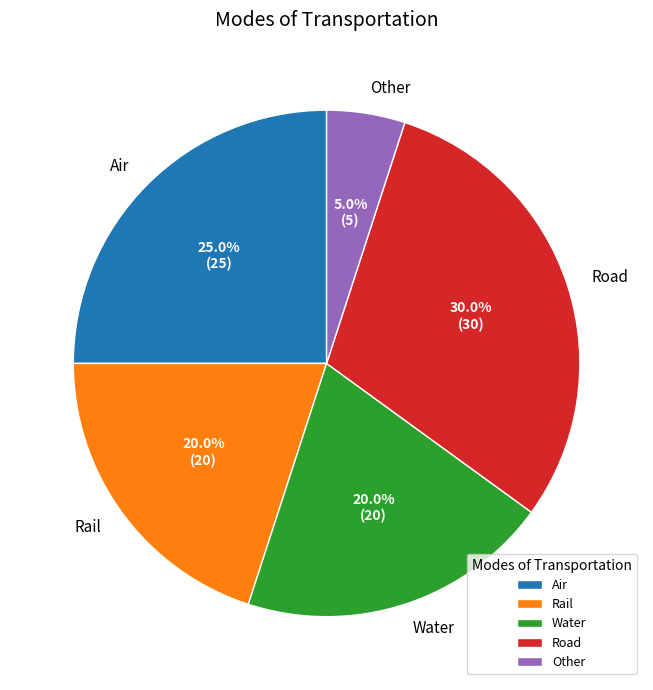

Is it true that Rail is 7% of the pie?

False